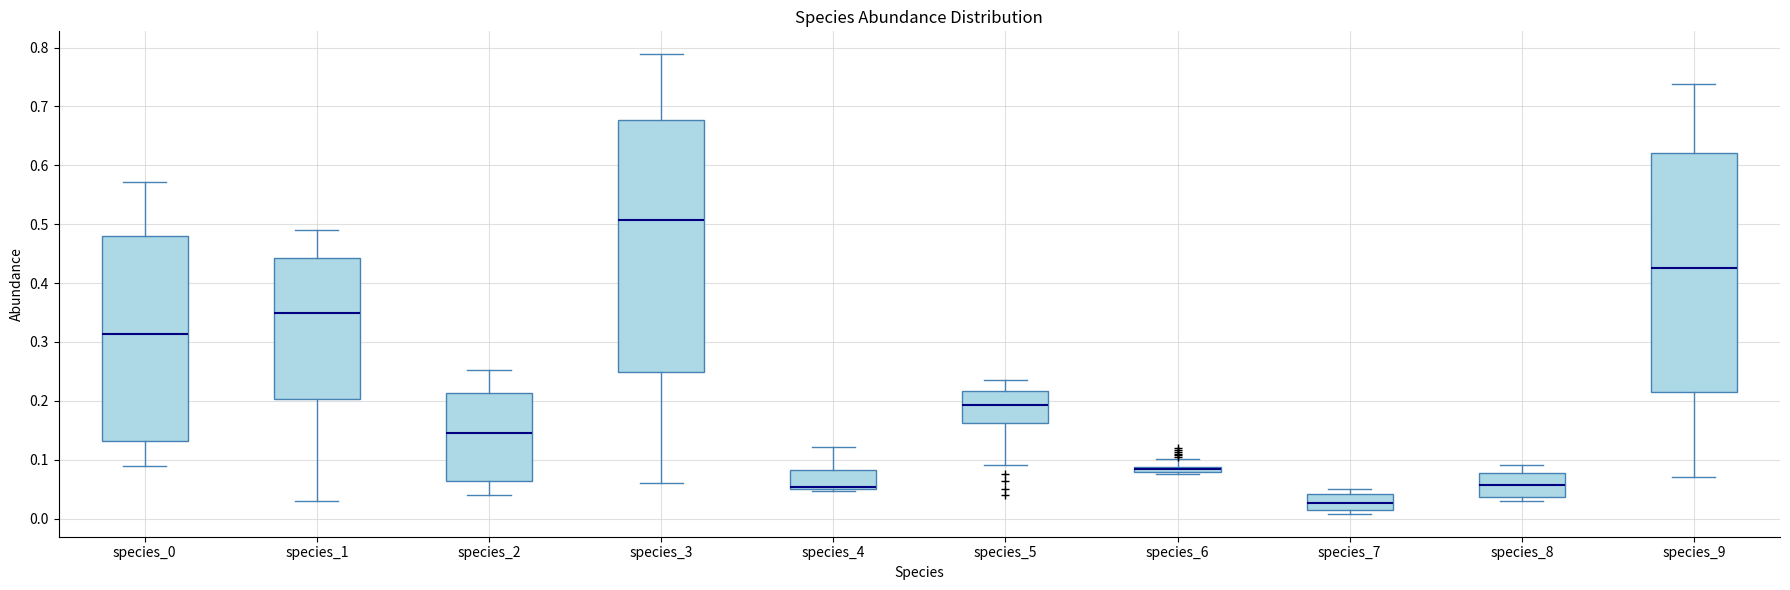

Where does the median line of the box for species_0 sit on the y-axis? The values are not printed on the chart, so give them approximately, as read against the axis.

0.31